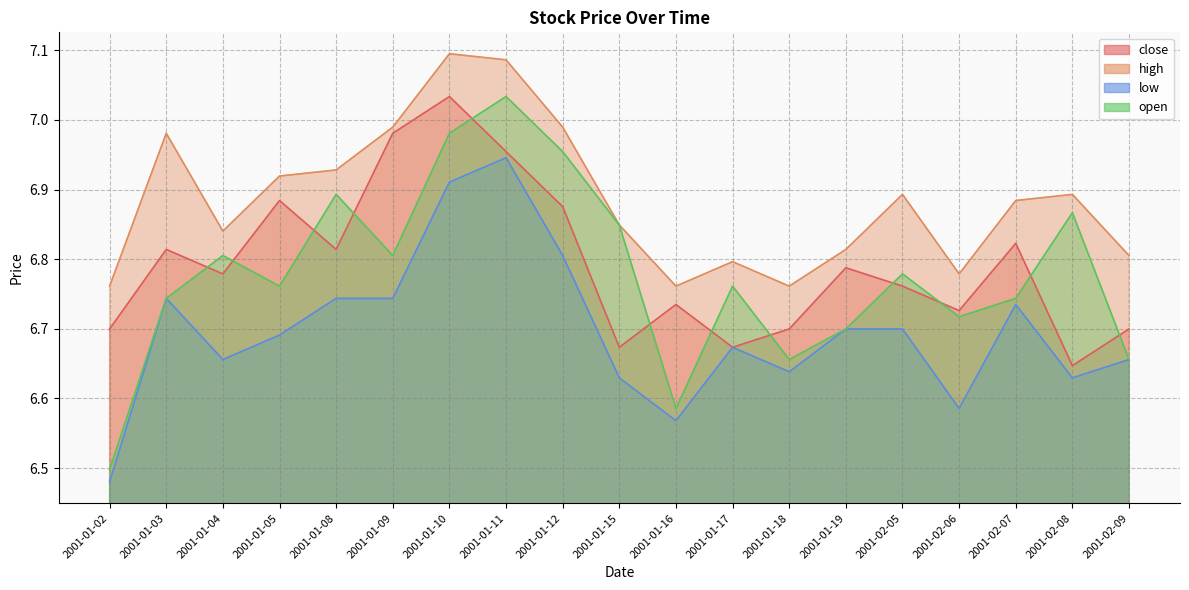

Which series changed the most between 2001-01-03 and 2001-01-11?

open